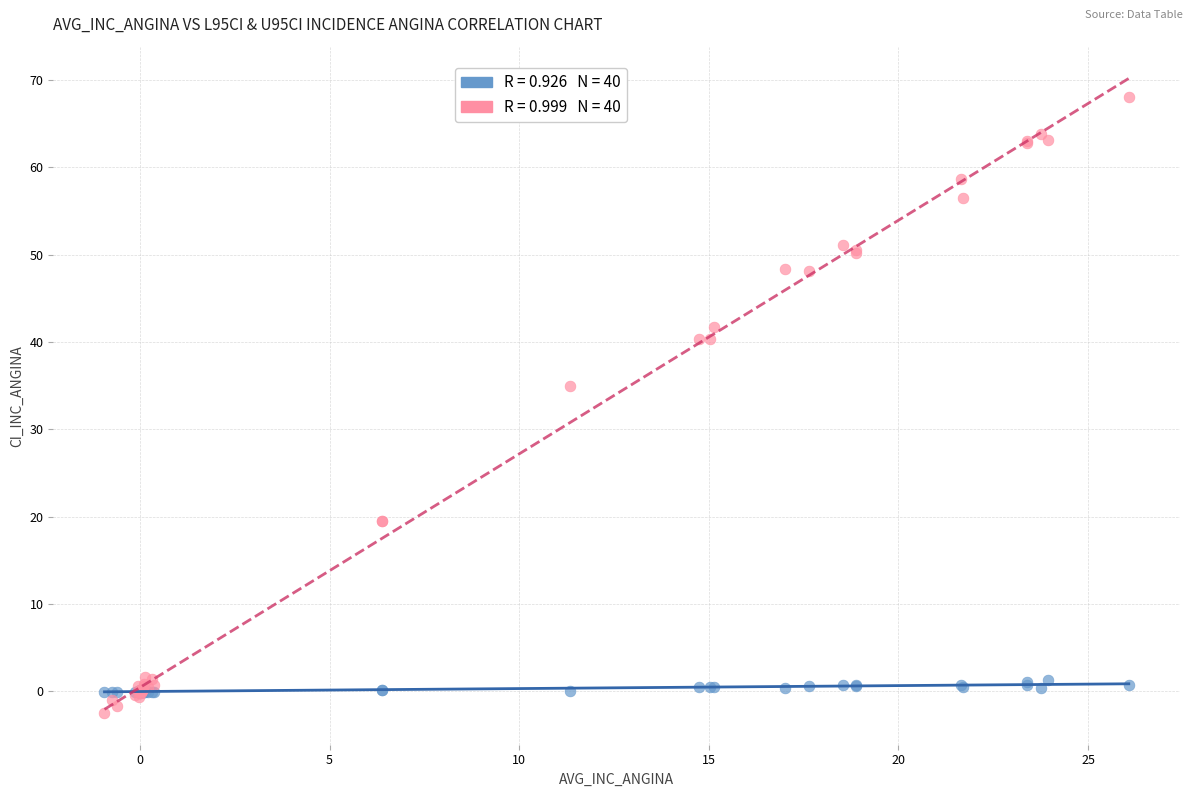

Across all series, what Y value is closest to 32?

35.0